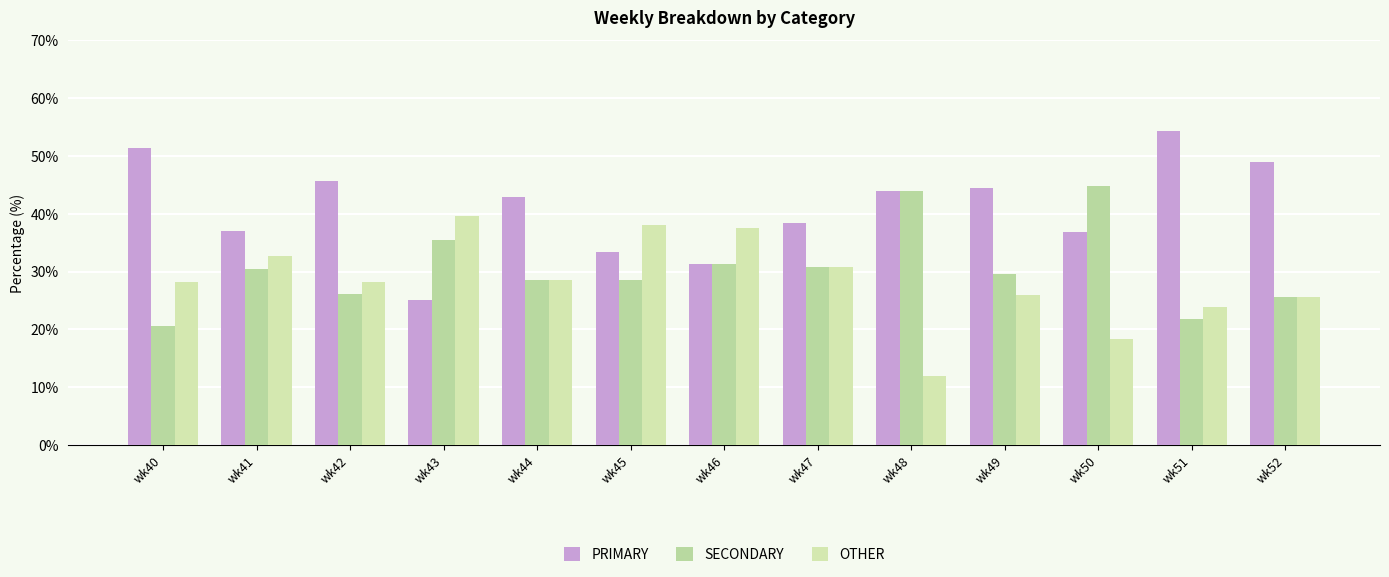

Which category has the highest value across all series?

wk51